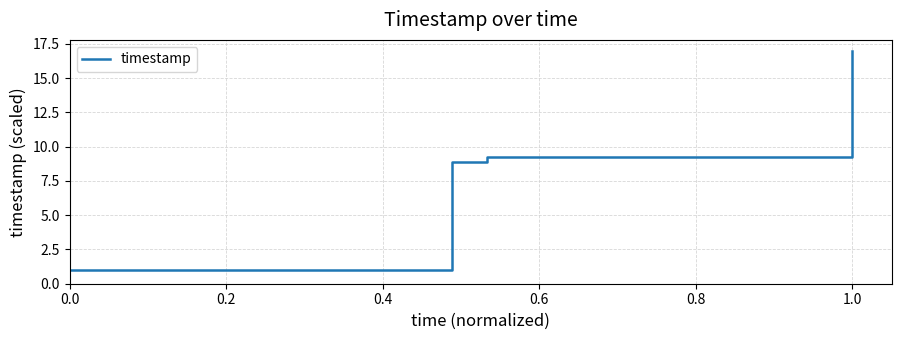

What is the maximum value shown in the chart?

17.0